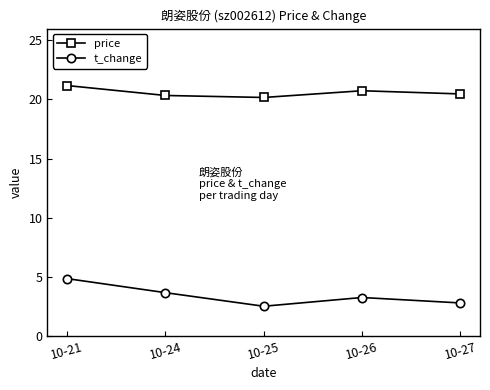

At which category does price reach its first local peak?

10-26